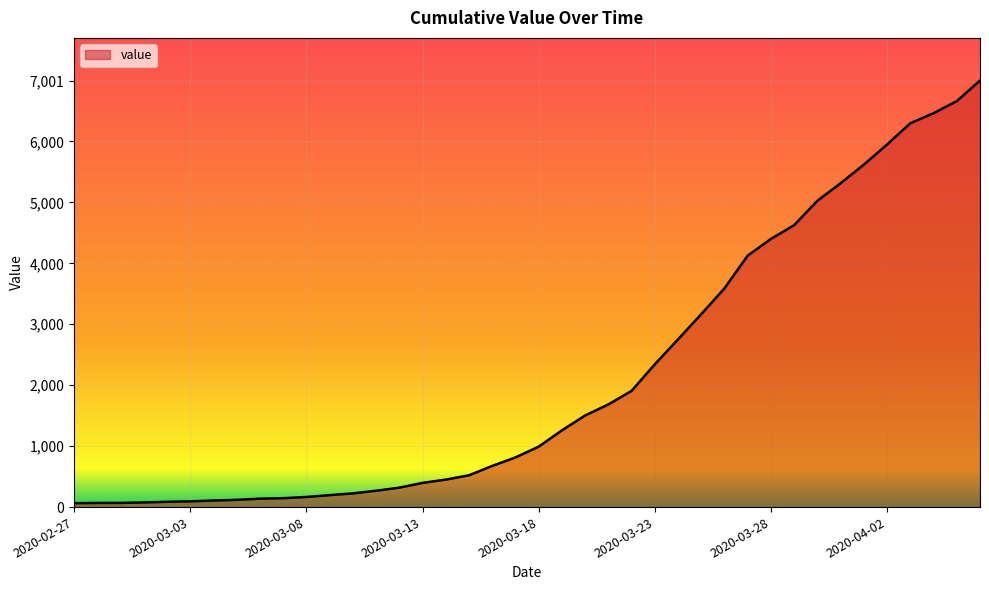

What is the difference between the maximum and minimum values?

6937